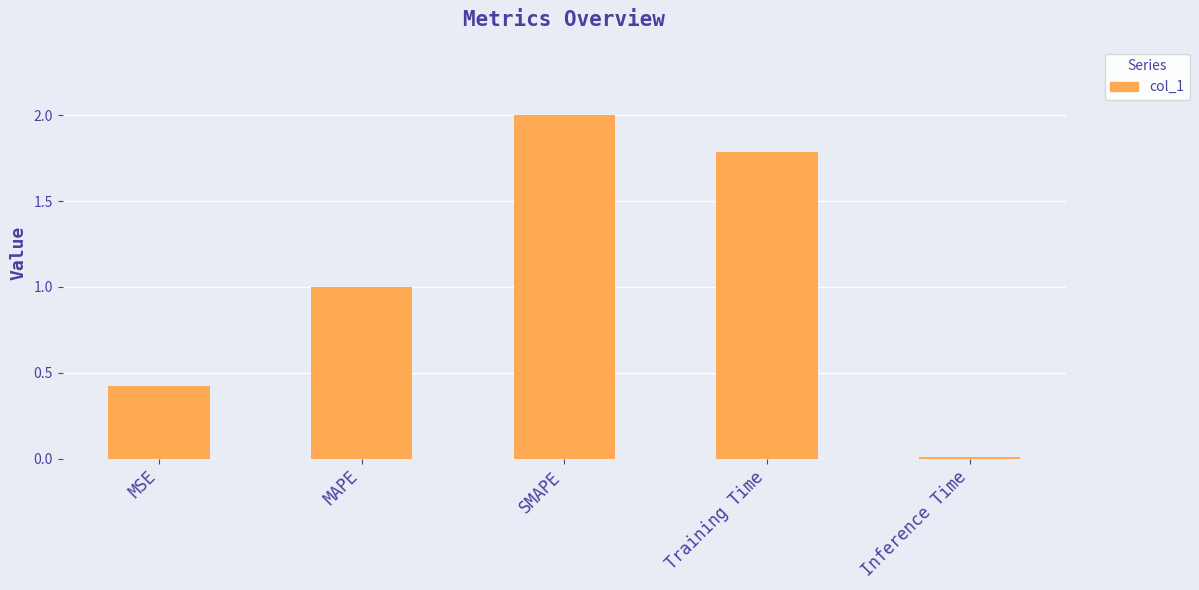

What is the change in value from MSE to SMAPE?

+1.6